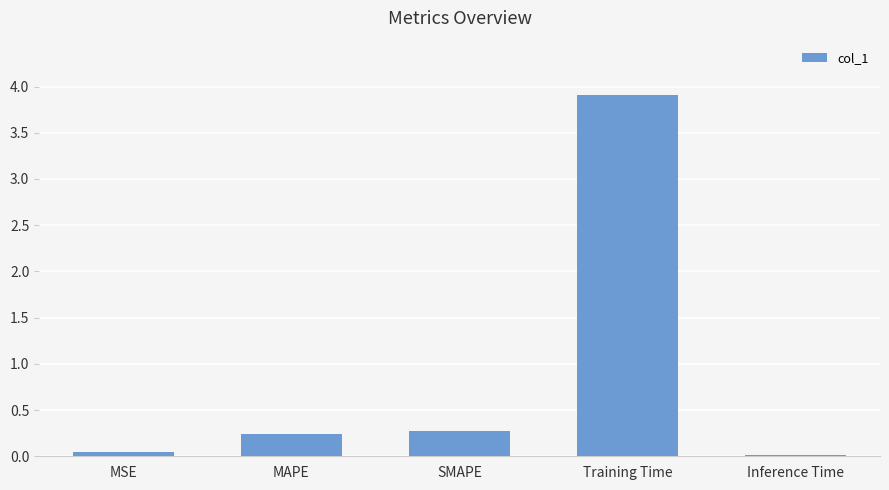

What is the average value?

0.9